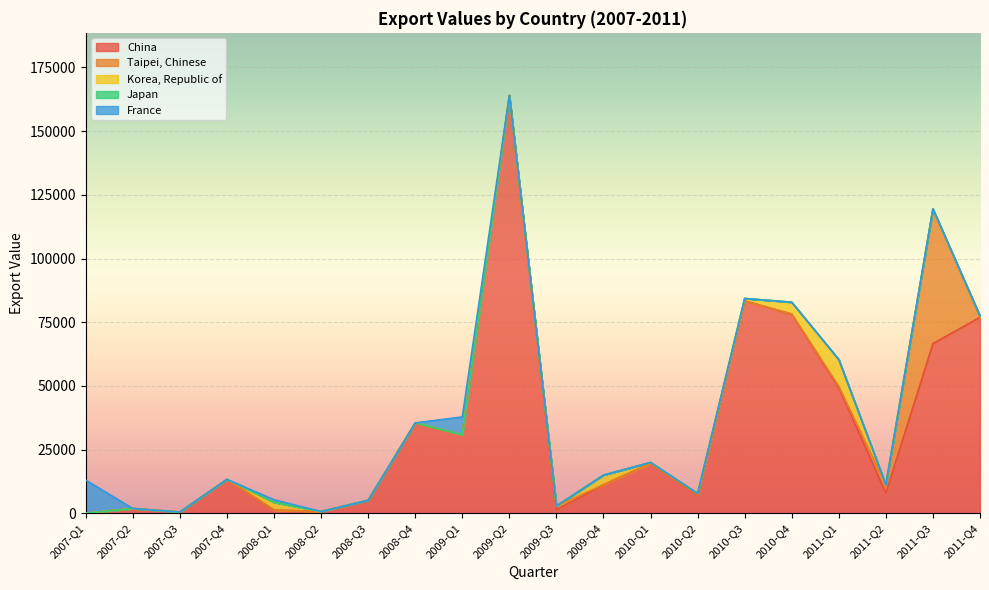

Which has a higher value, 2010-Q3 or 2010-Q2?

2010-Q3